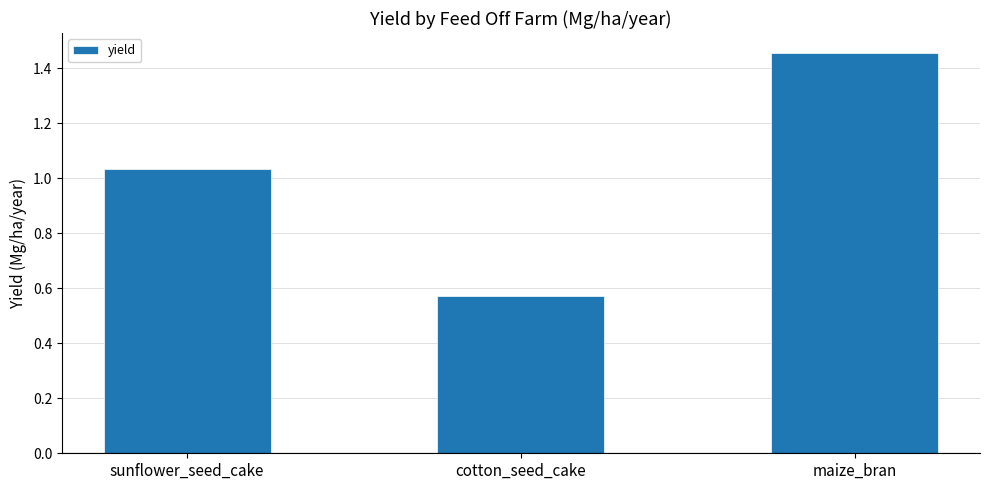

Which label corresponds to the largest value in the chart?

maize_bran